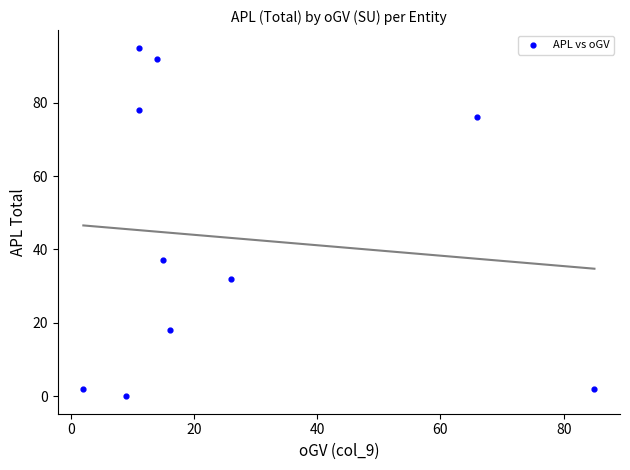

What is the range of Y values (max minus min)?

95